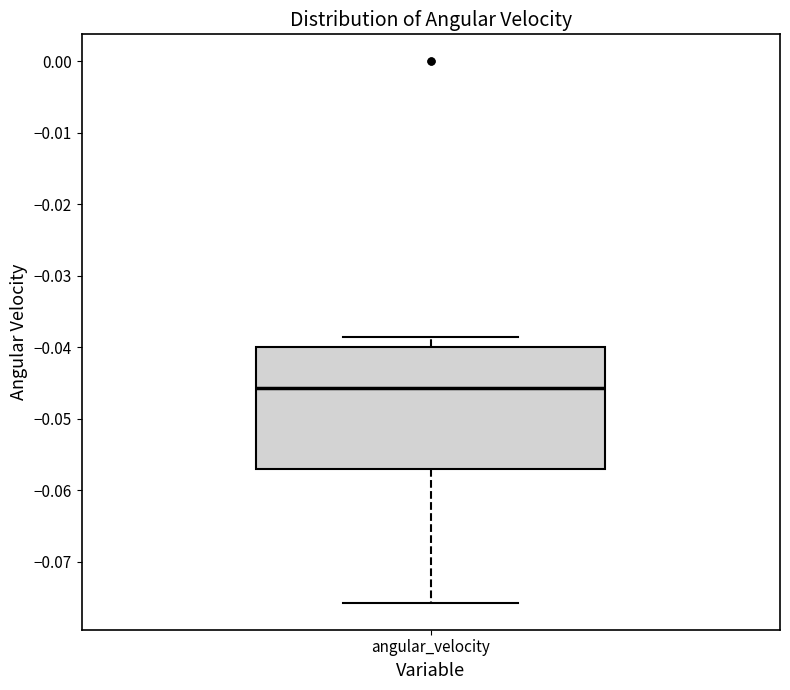

Read this box plot against the y-axis: the position of the median line, the range covered by the box, and the ends of both whiskers. The values are not printed on the chart, so give them approximately, as read against the axis.

median -0.046, box -0.057 to -0.040, whiskers -0.076 to -0.039